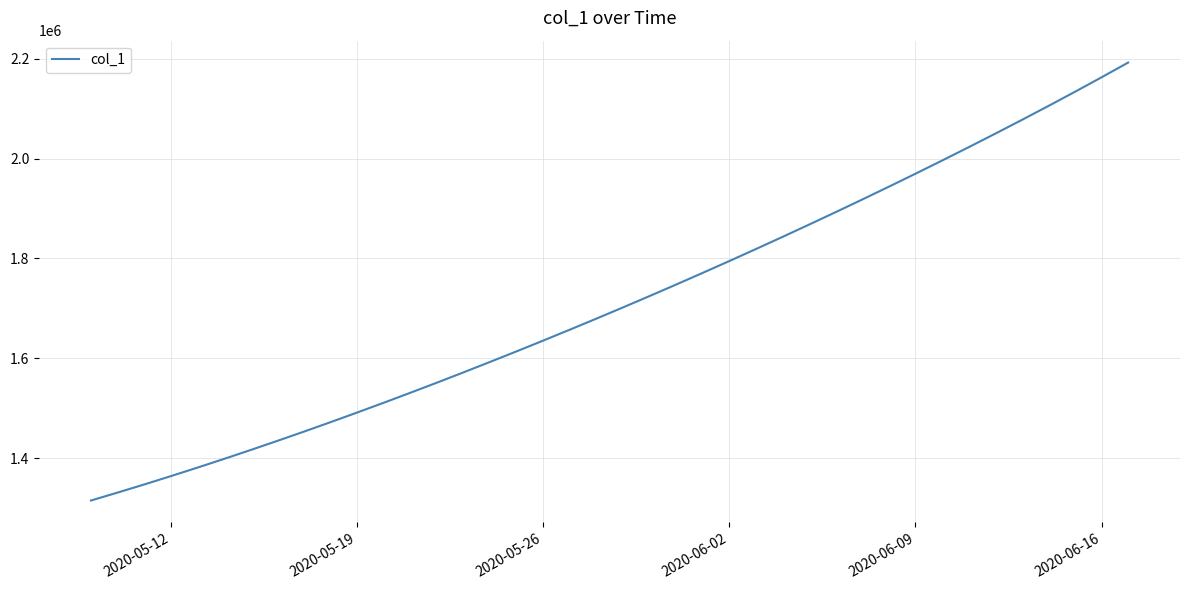

What is the smallest value displayed?

1315099.0